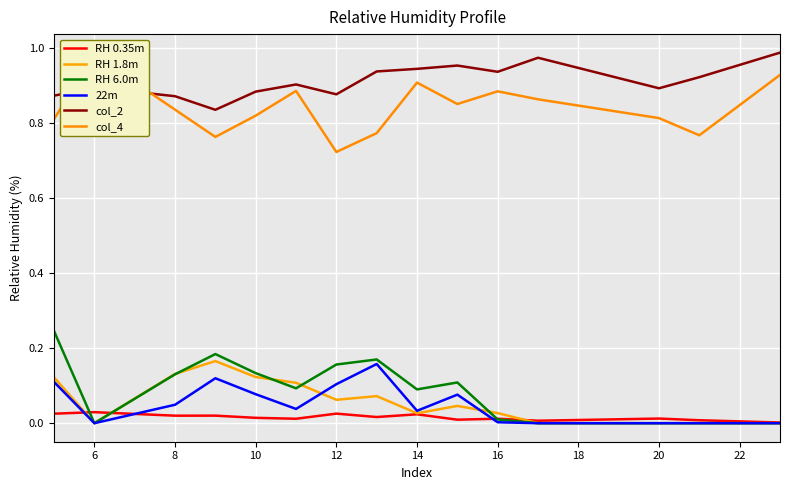

What is the highest value of the col_2 series?

1.0